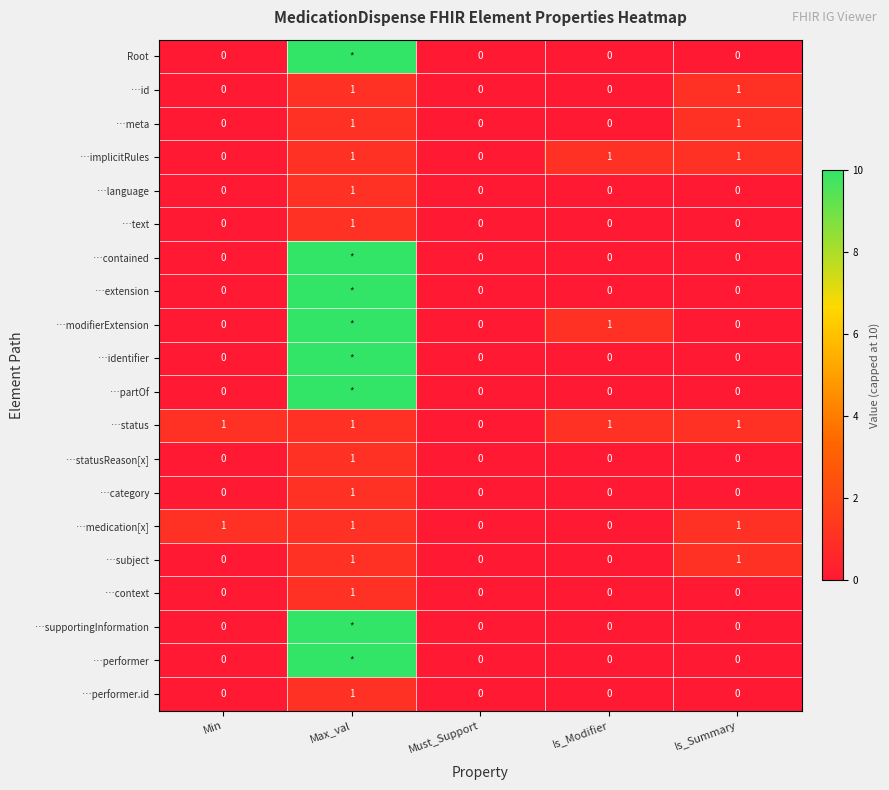

What is the sum of all …implicitRules values?

3